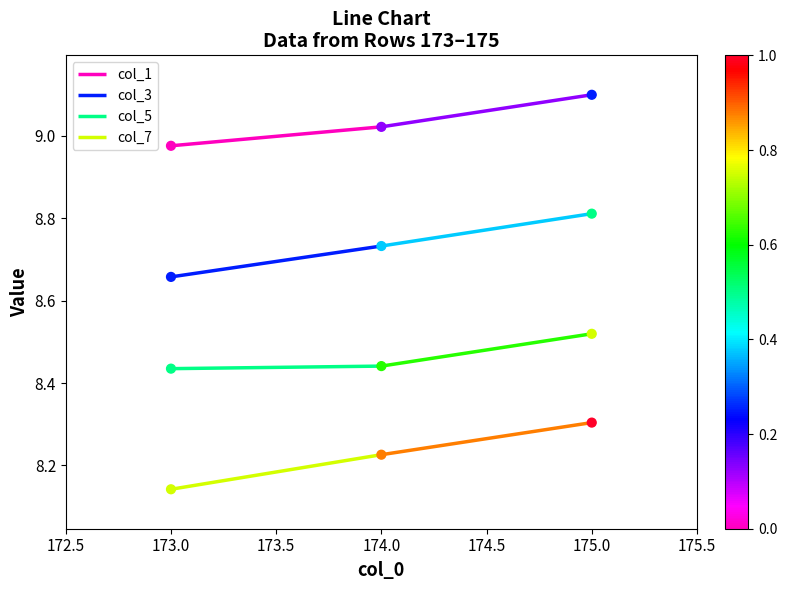

Is the value of col_1 at 175 greater than the value of col_3 at 173?

Yes